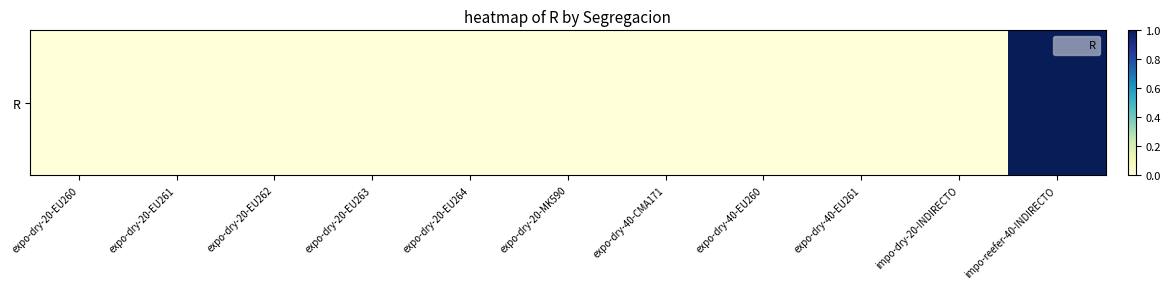

Which category has the highest value across all series?

impo-reefer-40-INDIRECTO